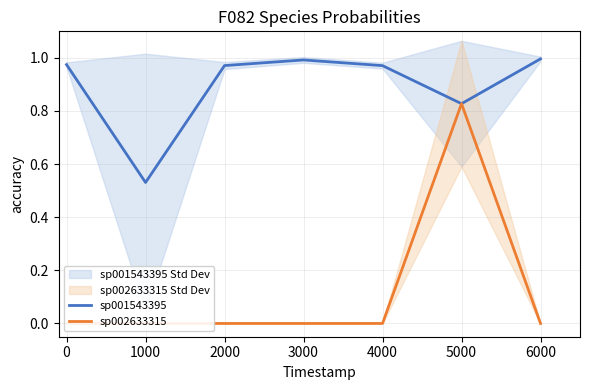

Rank the series by their average value, from highest to lowest.

sp001543395, sp002633315